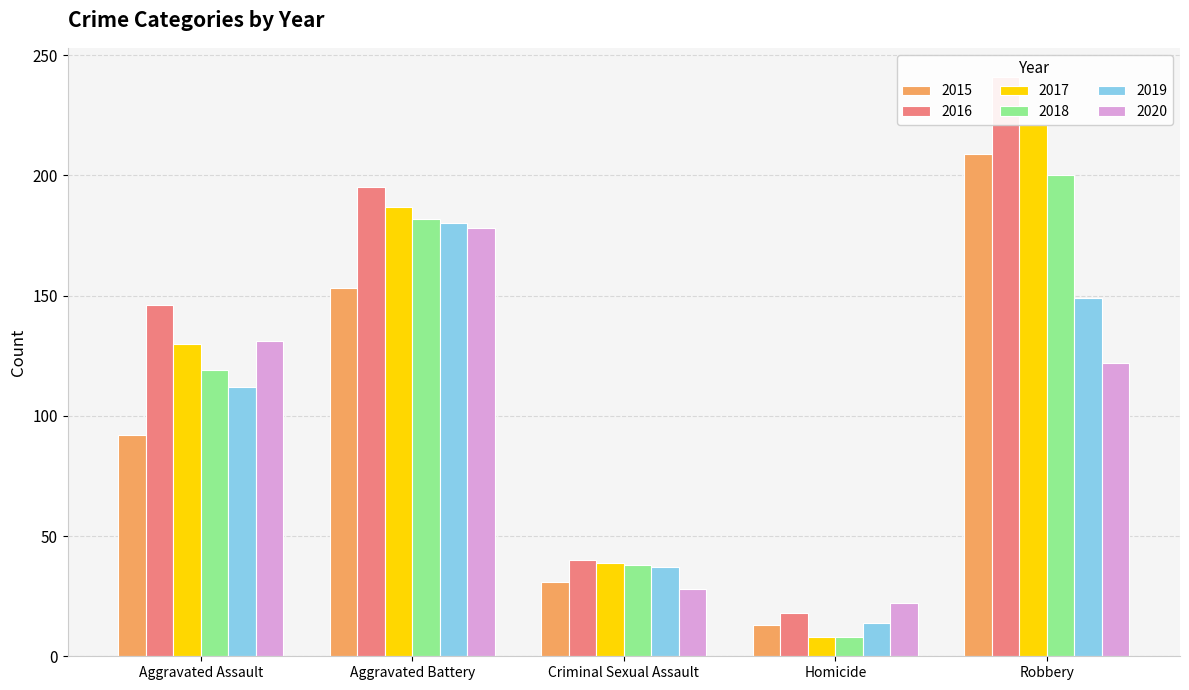

At which category is the sum across all series the highest?

Robbery